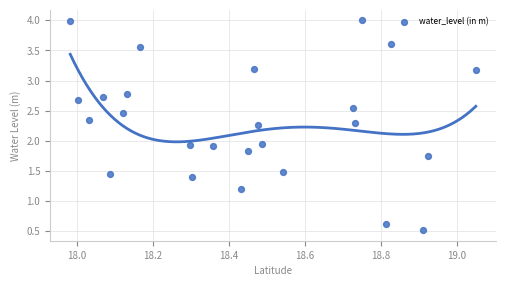

What is the range of Y values (max minus min)?

3.5